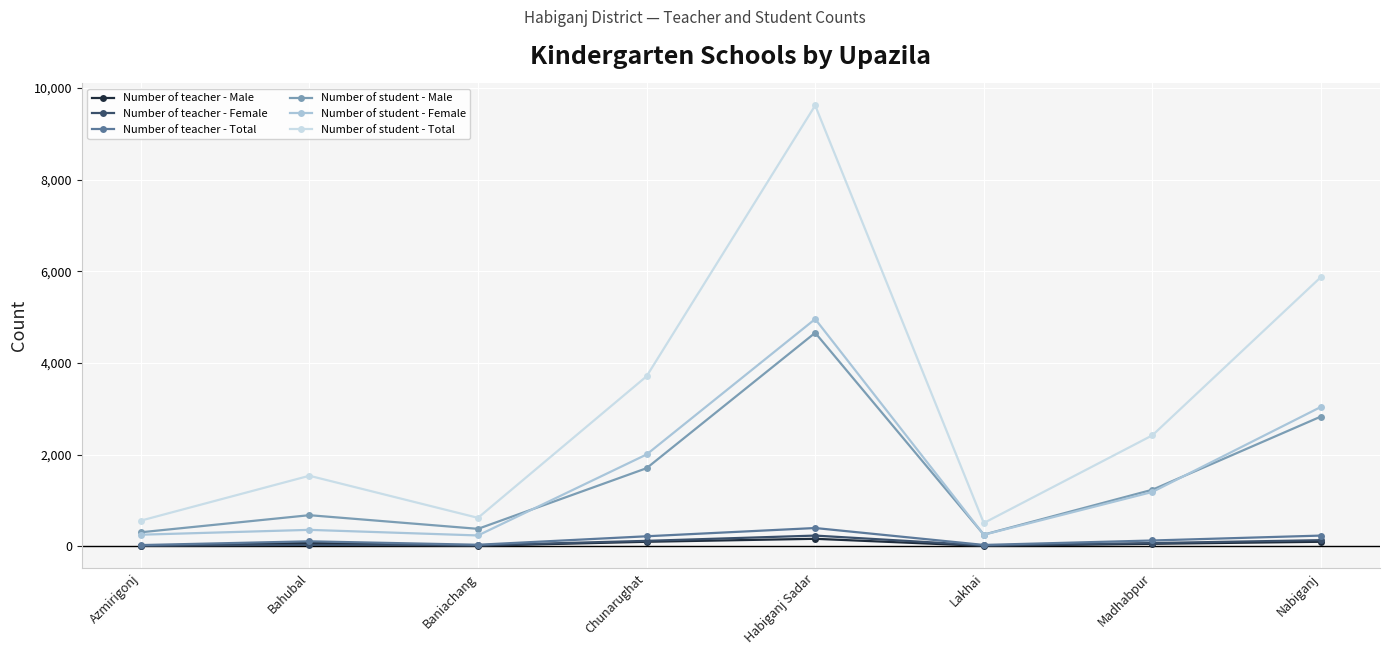

What is the sum of all Number of student - Male values?

12055